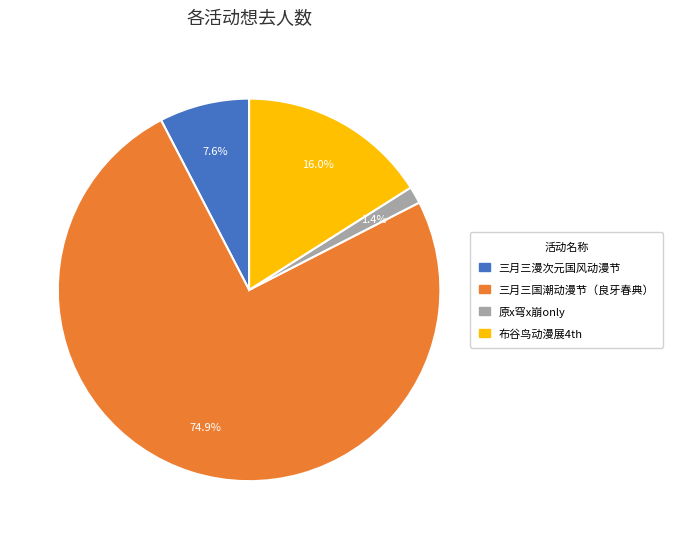

What is the largest slice in the pie chart?

三月三国潮动漫节（良牙春典）